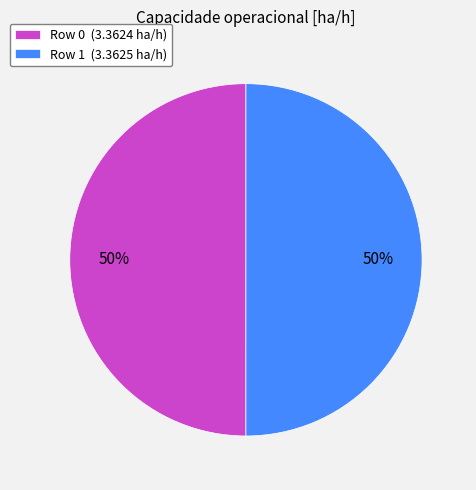

What percentage is the Row 1 (3.3625 ha/h) slice, to the nearest percent?

50%